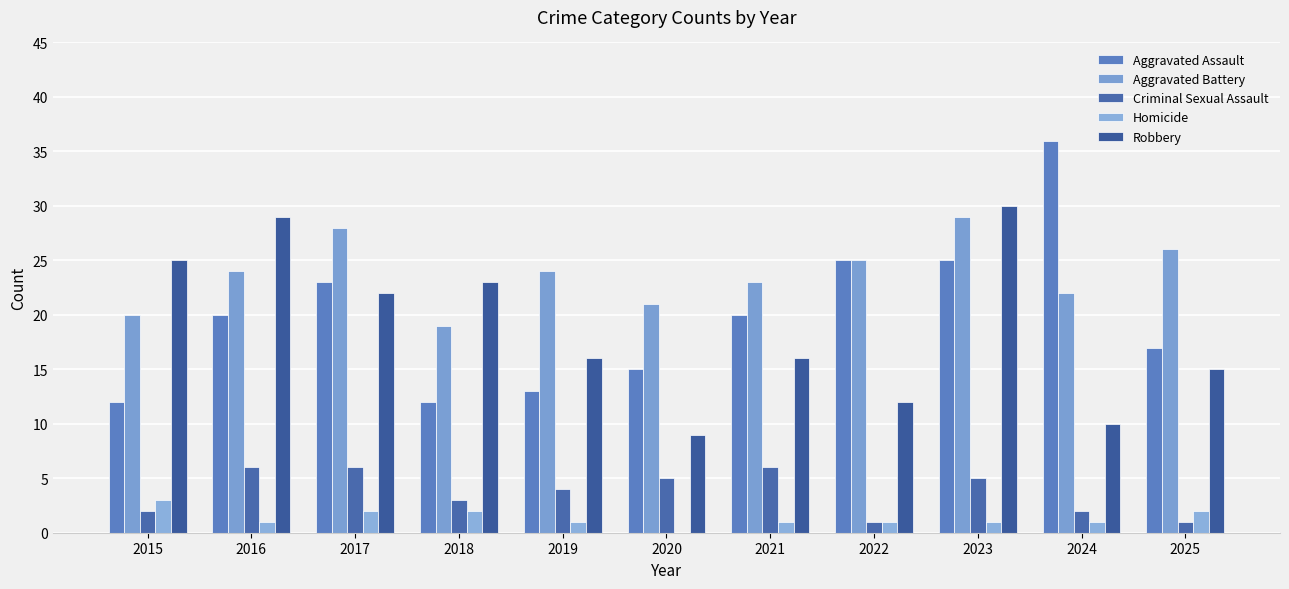

Between 2015 and 2024, which is larger?

2024